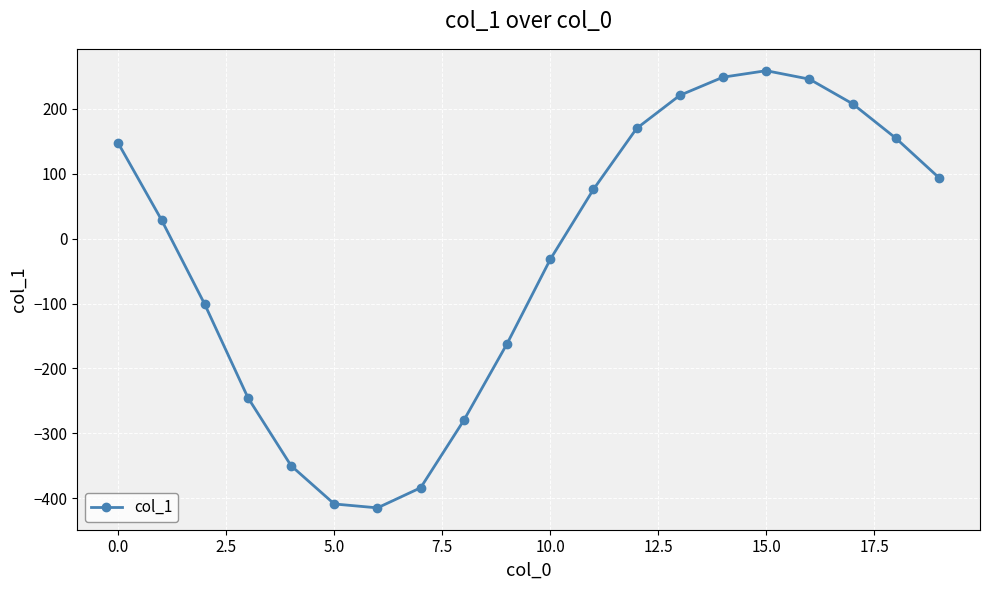

Reading left to right, list all the values displayed in this chart.

147	29	-101	-245	-350	-409	-415	-384	-280	-162	-32	76	170	221	249	259	246	208	155	94